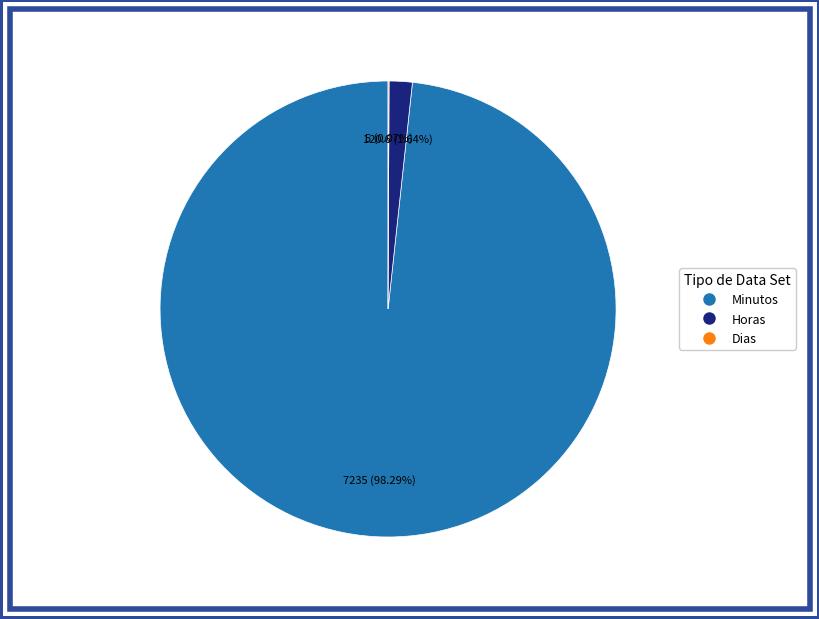

What is the largest slice in the pie chart?

Minutos